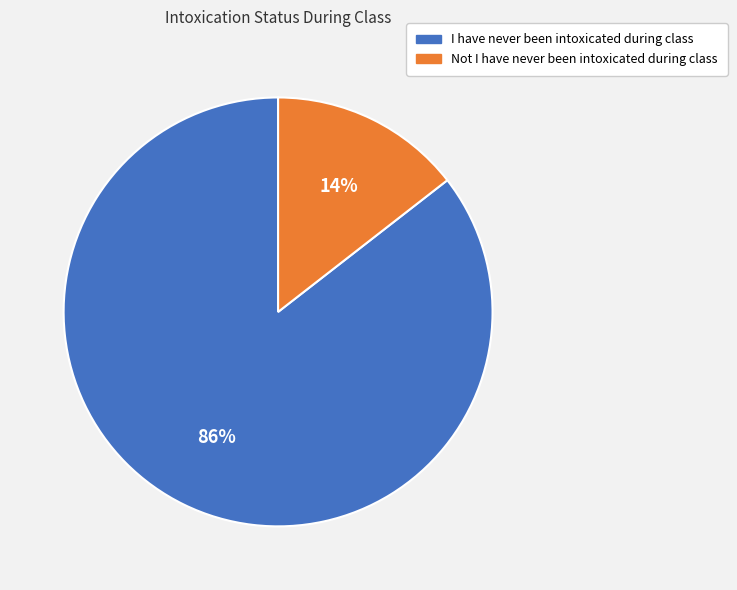

To the nearest percent, what is the average slice percentage?

50%